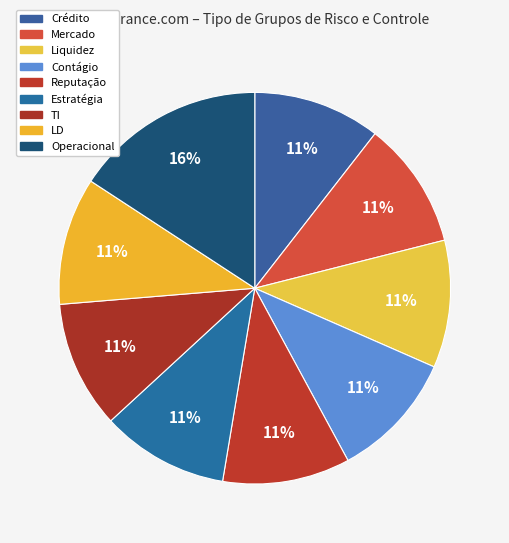

Combined, do TI and Crédito account for over 50%?

No